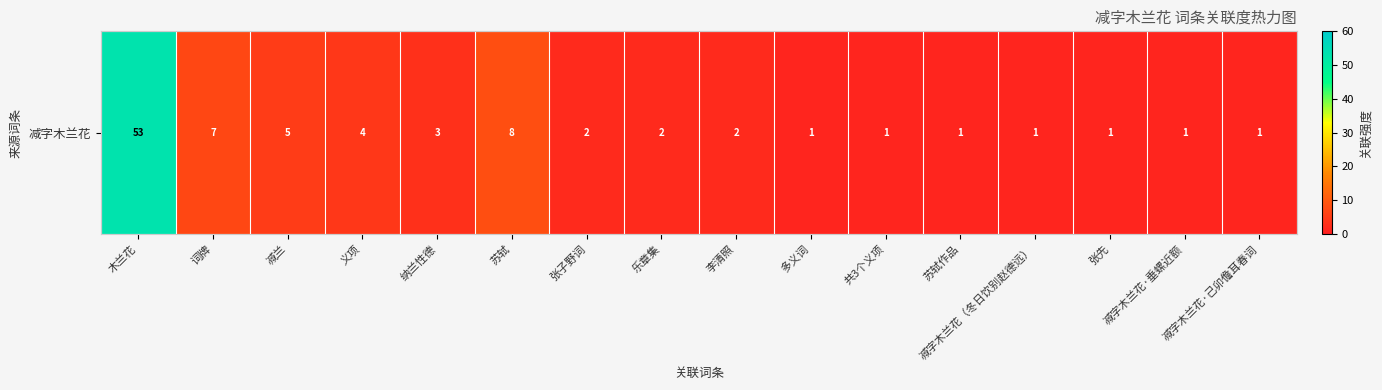

Approximately how many times larger is the value at 词牌 compared to 减兰?

1.4